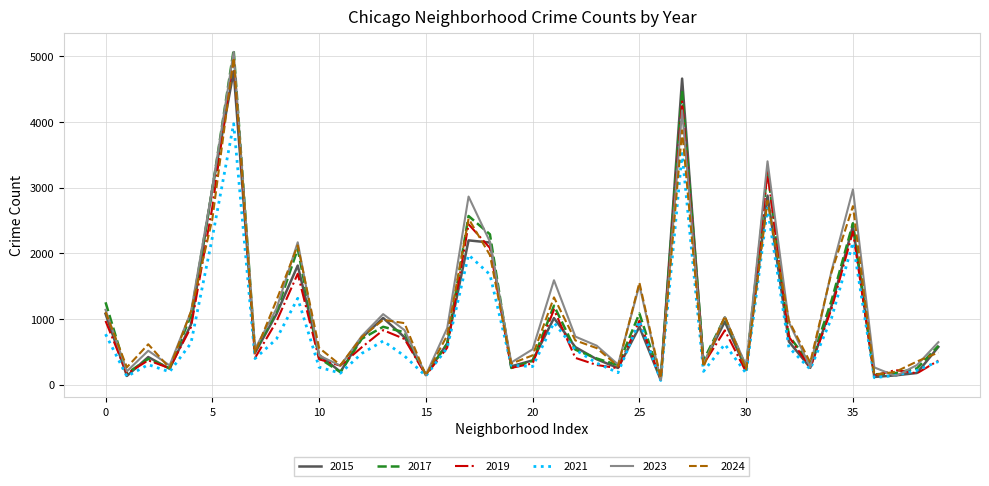

Which series has the largest range (max minus min)?

2017